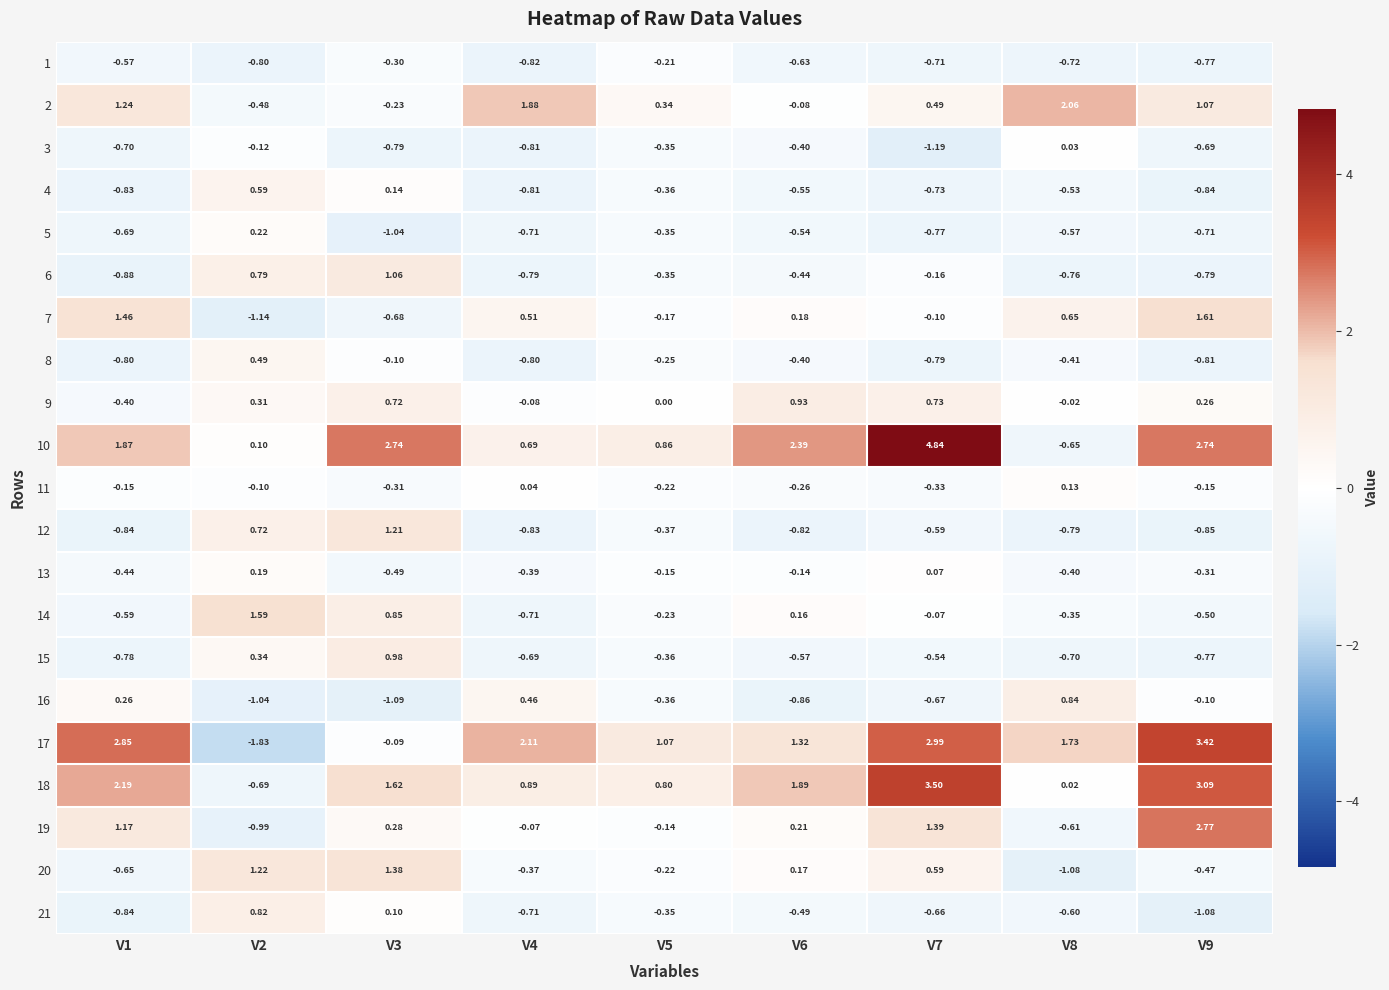

At how many categories does at least one series exceed 2?

7